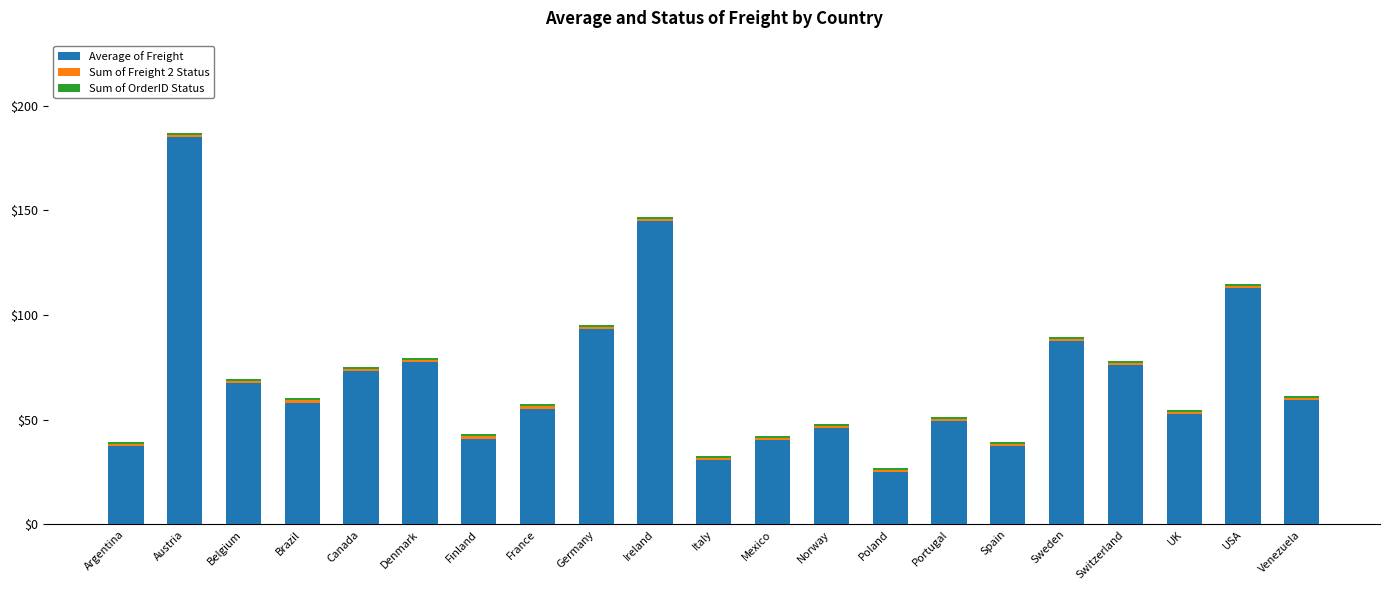

The Average of Freight series shows 22.6 at Mexico. True or false?

False